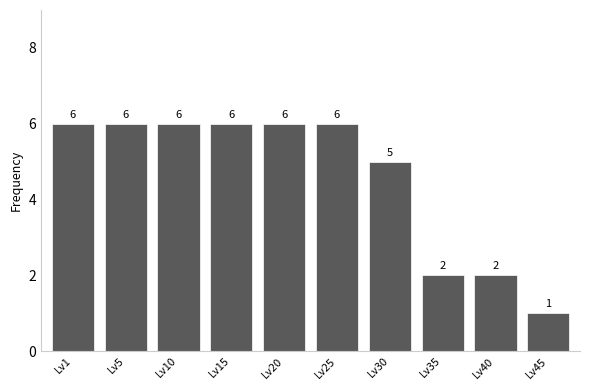

The value at Lv5 is 6. True or false?

True